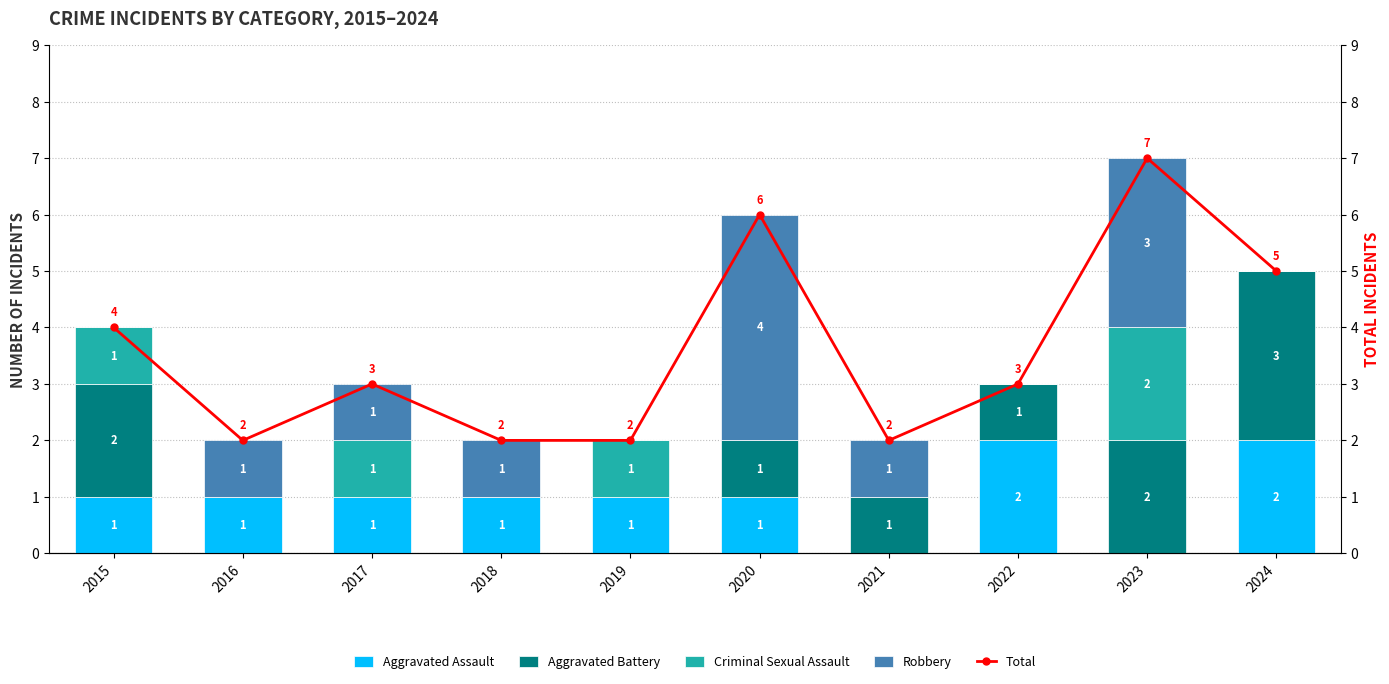

At which label does Total first exceed 3?

2015